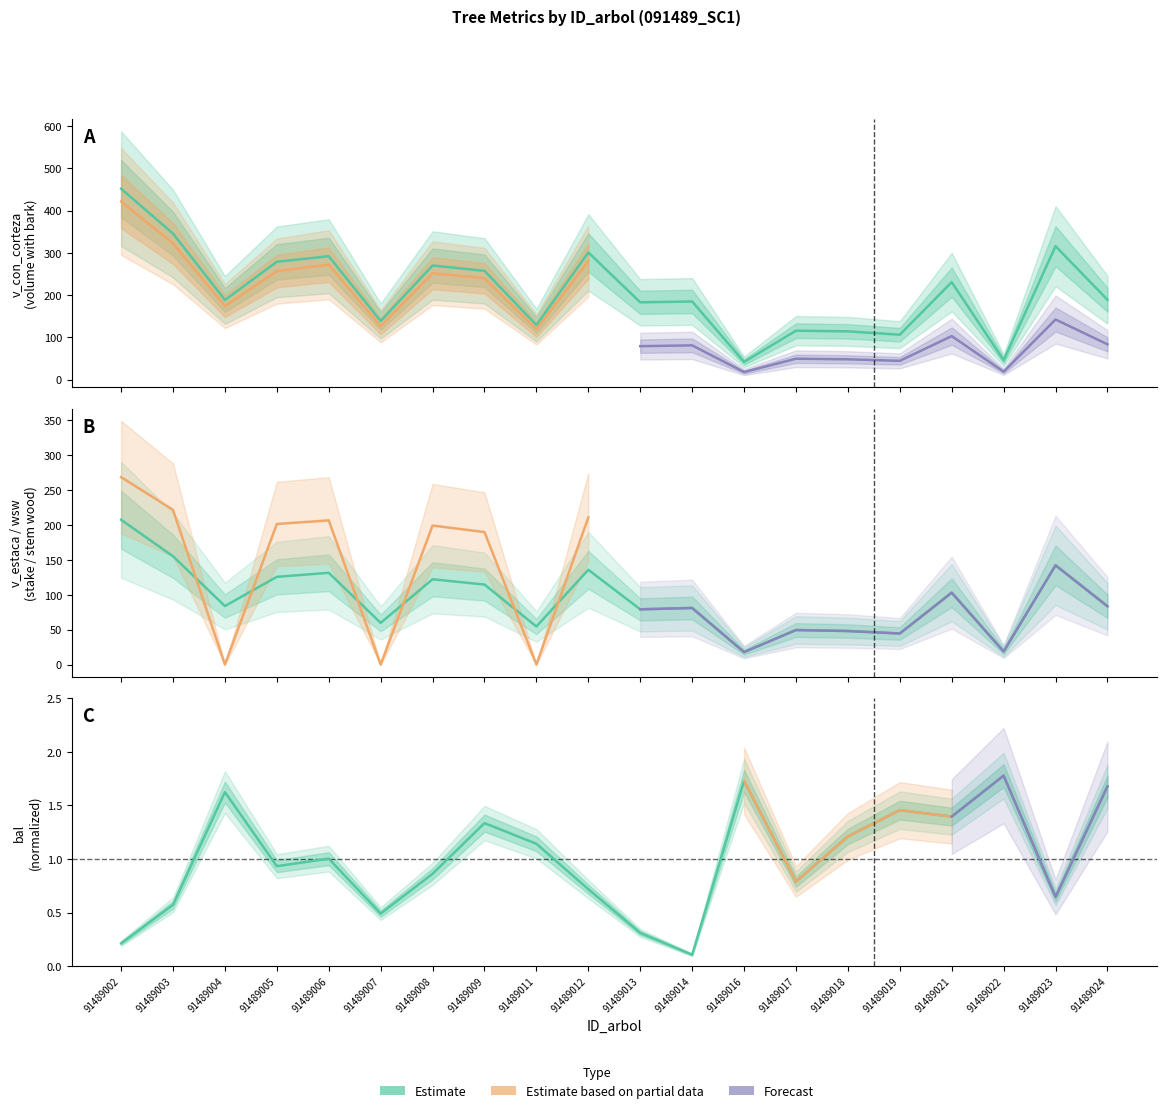

Which series has the largest range (max minus min)?

v_con_corteza